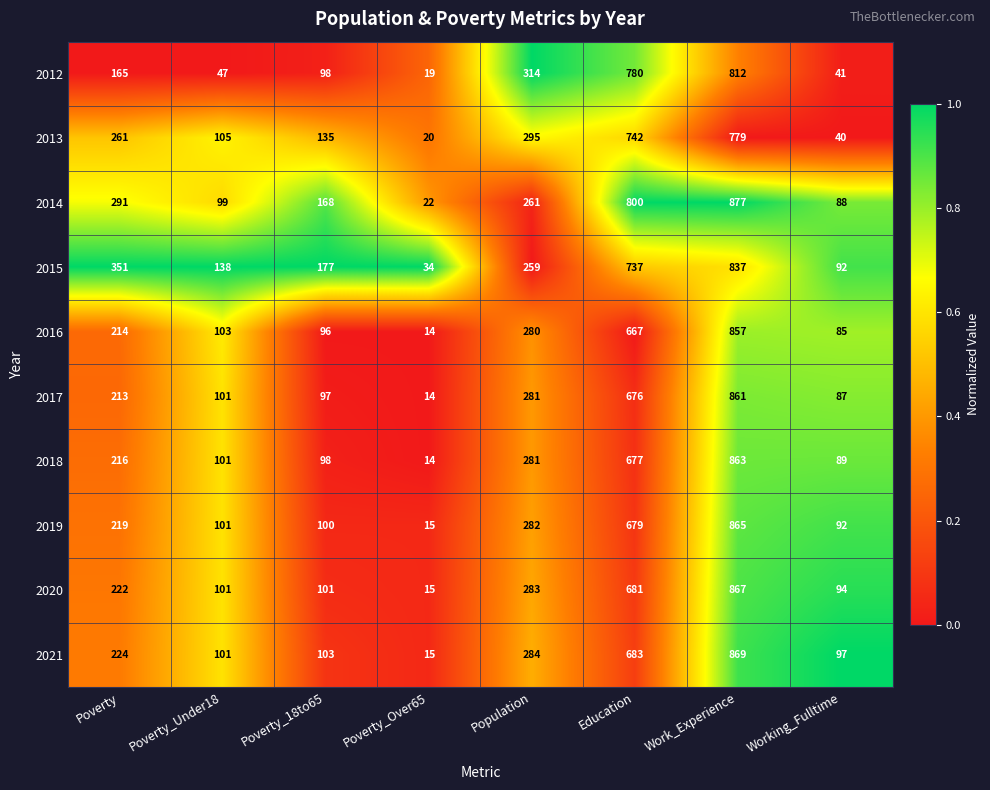

True or false: 2017 has a value of 126 at Poverty.

False